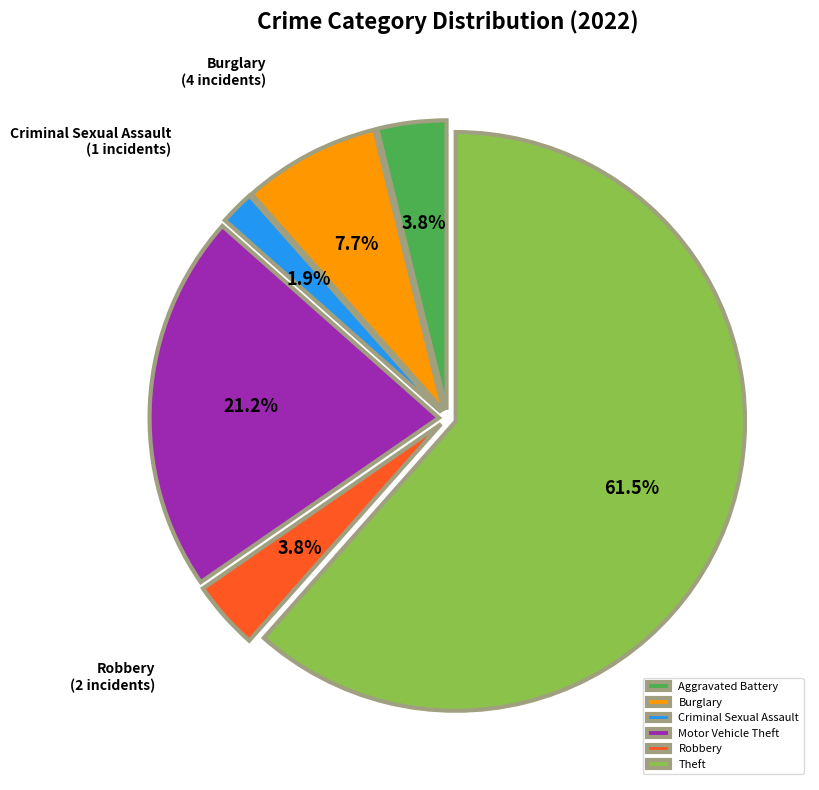

What is the majority slice?

Theft